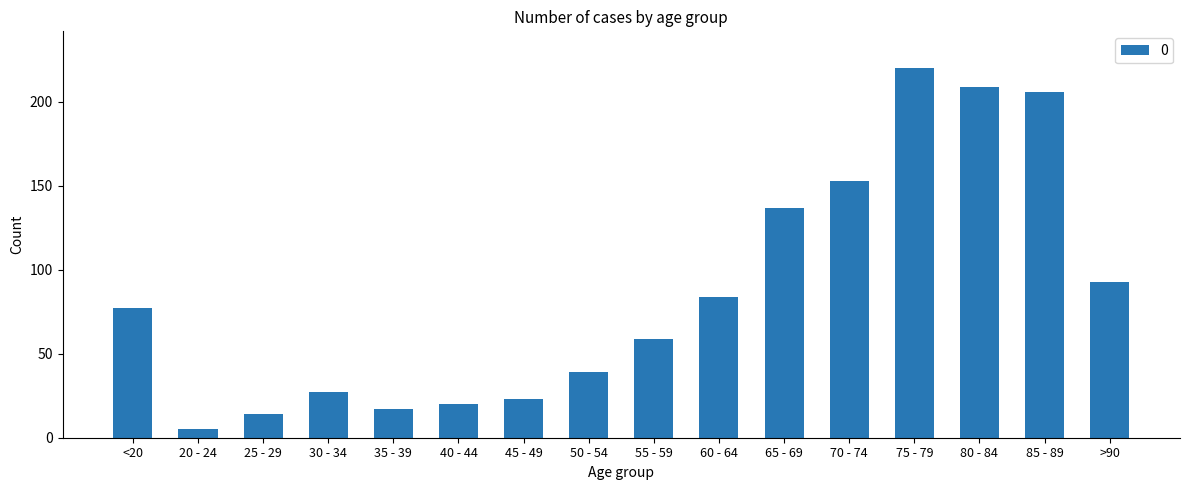

The value at <20 is 77. True or false?

True